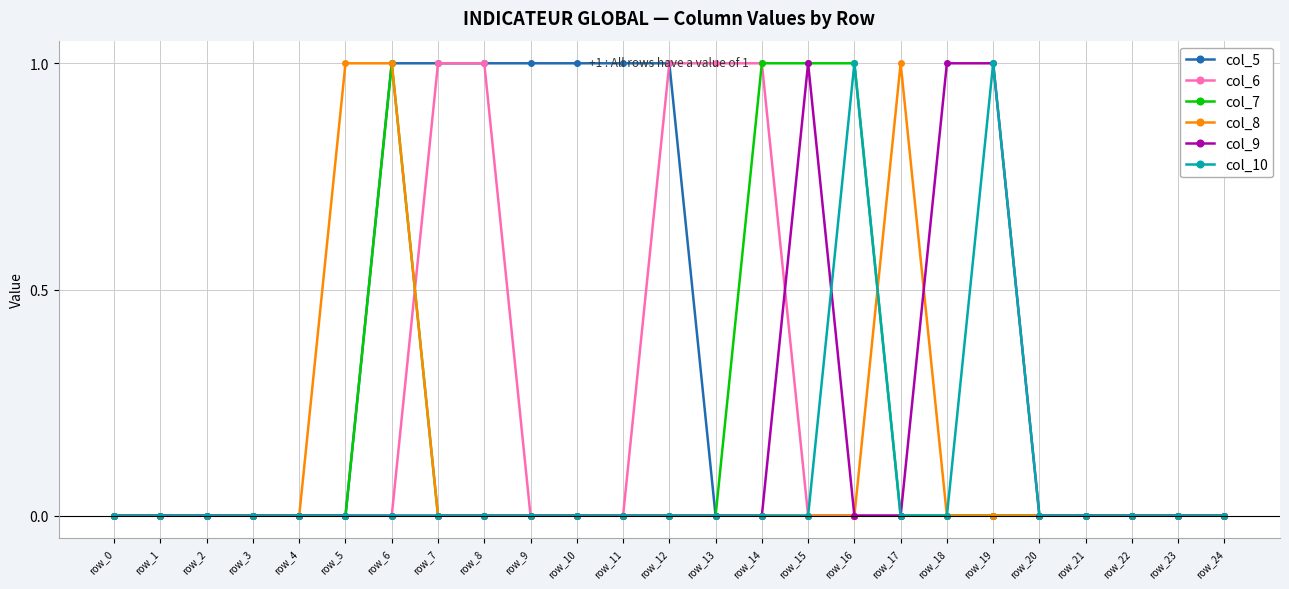

Reading left to right, what are all the values shown in this chart?

col_5: 0	0	0	0	0	0	1	1	1	1	1	1	1	0	0	0	0	0	0	0	0	0	0	0	0
col_6: 0	0	0	0	0	0	0	1	1	0	0	0	1	1	1	0	0	0	0	0	0	0	0	0	0
col_7: 0	0	0	0	0	0	1	0	0	0	0	0	0	0	1	1	1	0	0	0	0	0	0	0	0
col_8: 0	0	0	0	0	1	1	0	0	0	0	0	0	0	0	0	0	1	0	0	0	0	0	0	0
col_9: 0	0	0	0	0	0	0	0	0	0	0	0	0	0	0	1	0	0	1	1	0	0	0	0	0
col_10: 0	0	0	0	0	0	0	0	0	0	0	0	0	0	0	0	1	0	0	1	0	0	0	0	0